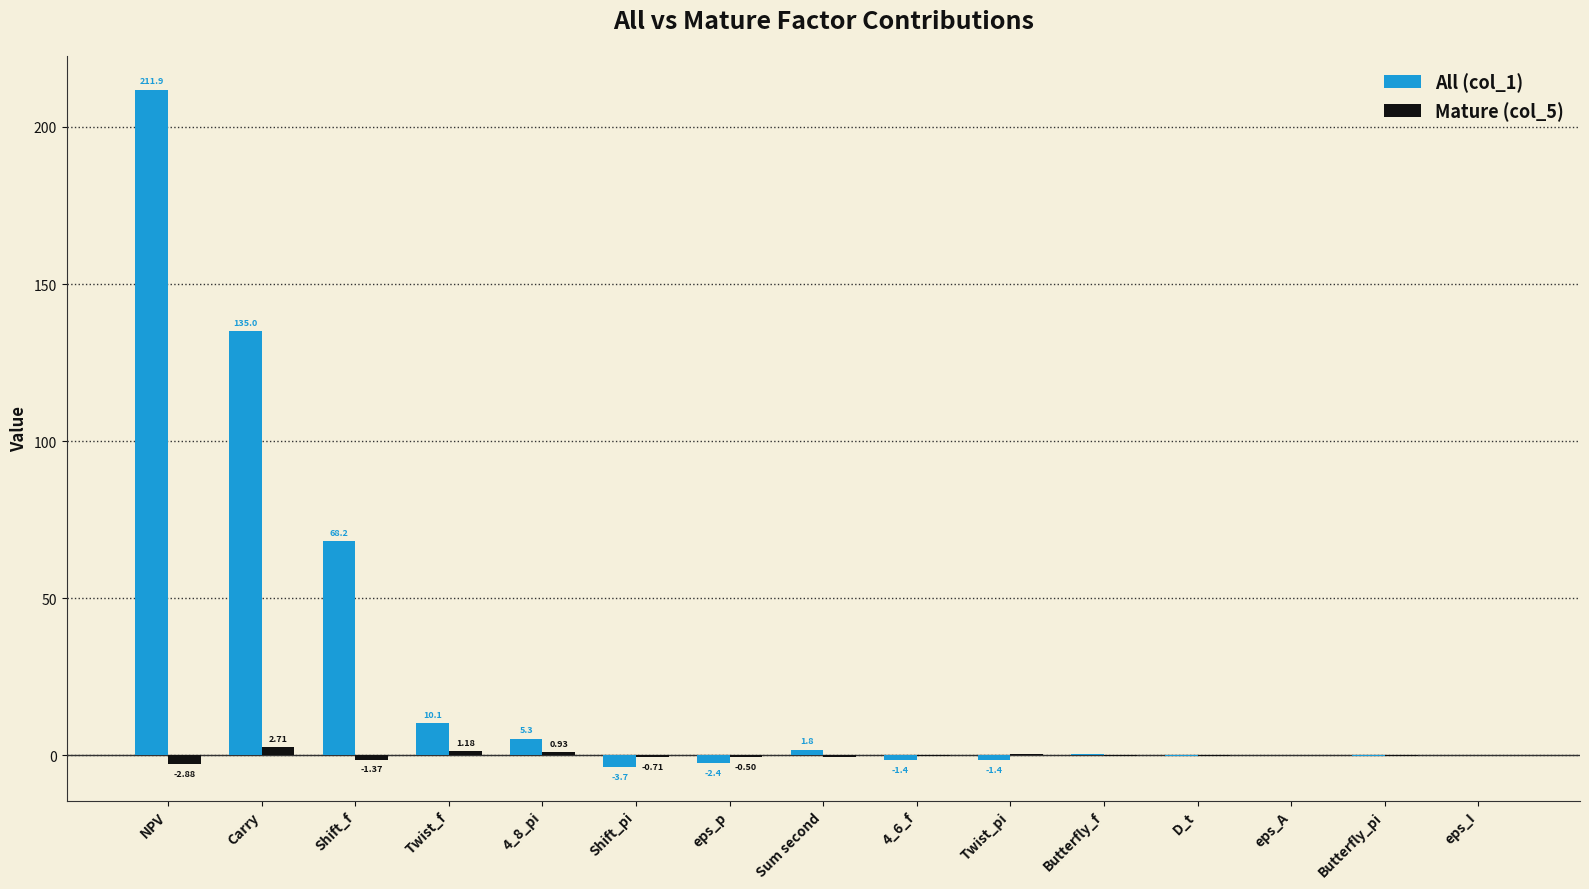

At which label is All (col_1) closest to 104?

Carry